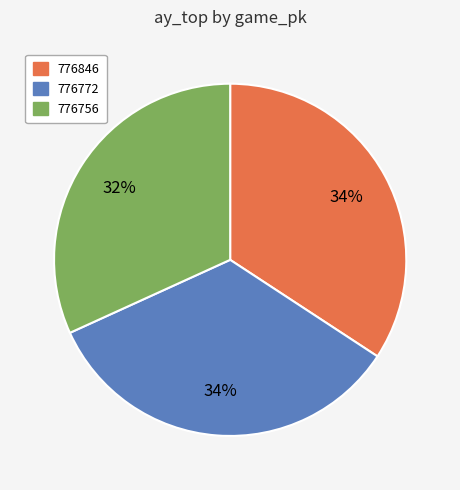

Does 776846 represent more than half of the total?

No